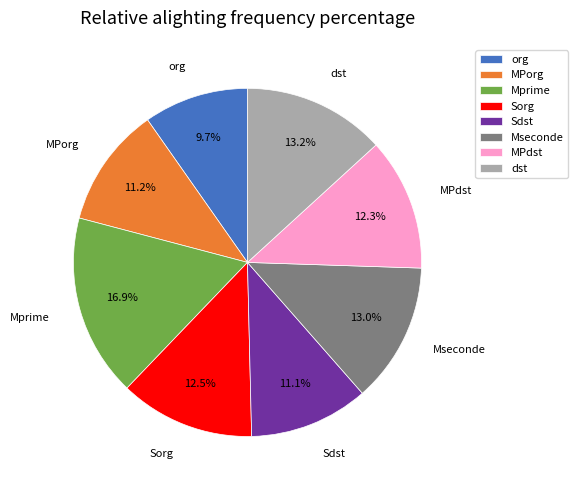

What percentage is NOT represented by Sorg?

87.5%